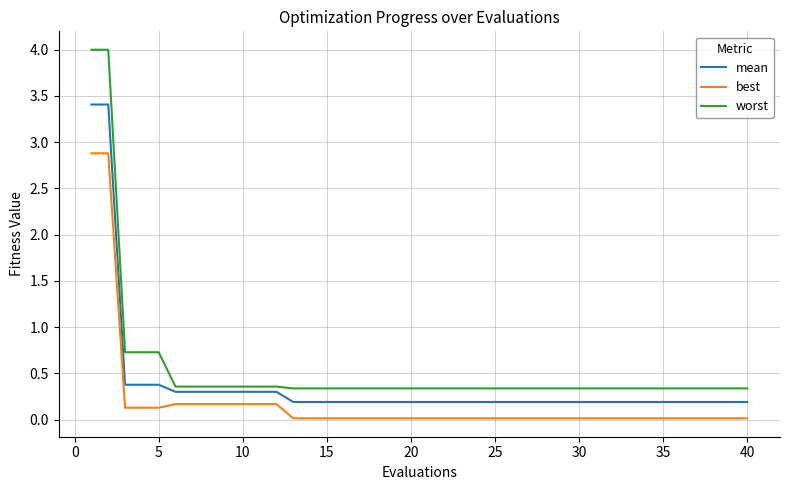

Is this an area chart (filled region under the line)?

No